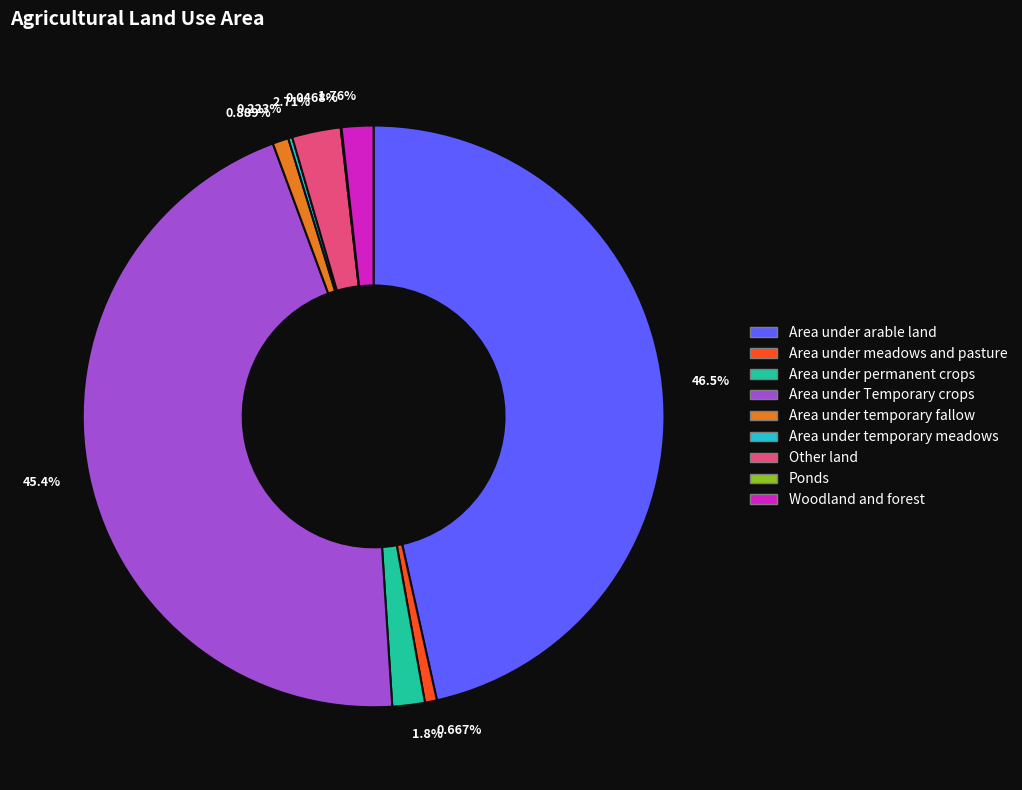

Combined, do 46.5% and 2.71% account for over 50%?

No